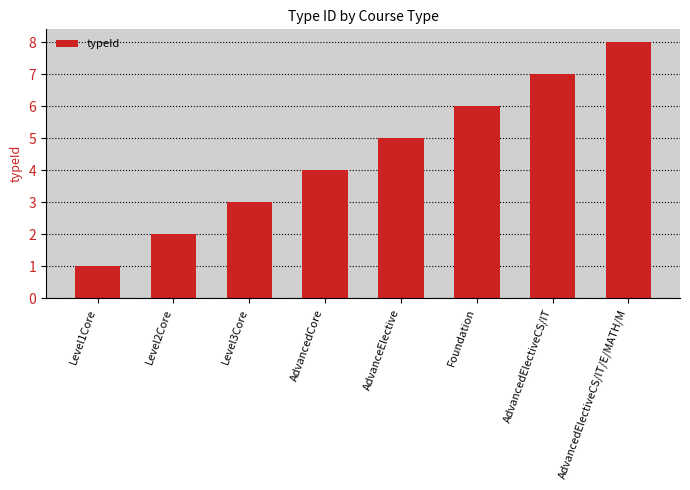

What is the sum of all values?

36